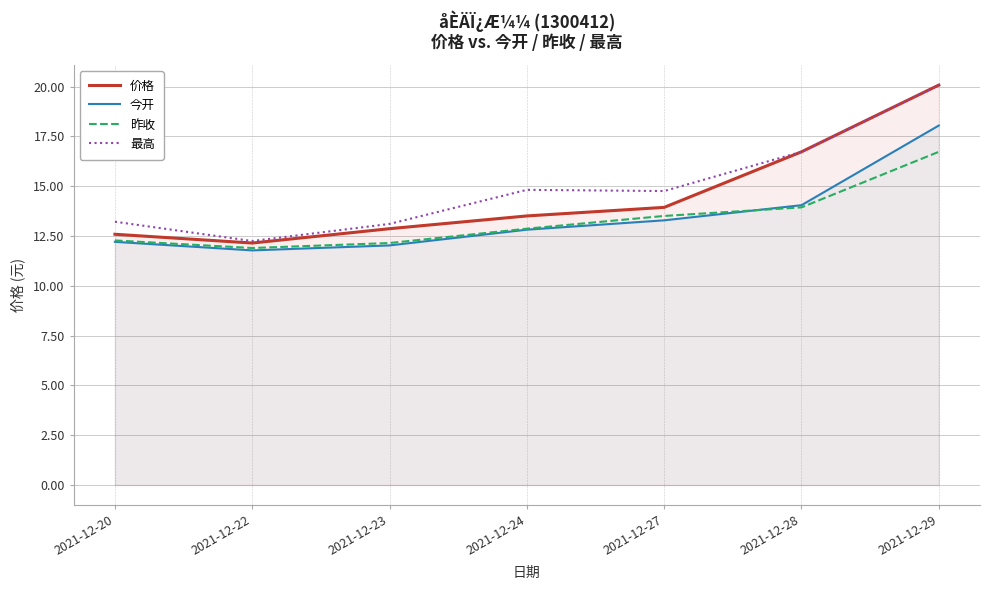

At which label is 今开 closest to 14?

2021-12-28